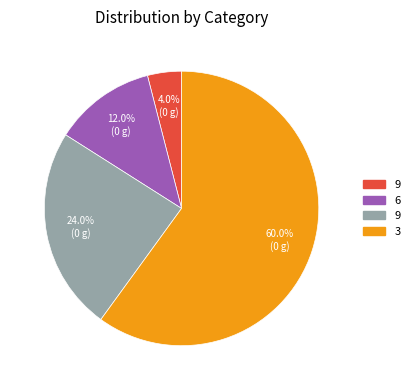

Is there a majority slice in this chart?

Yes